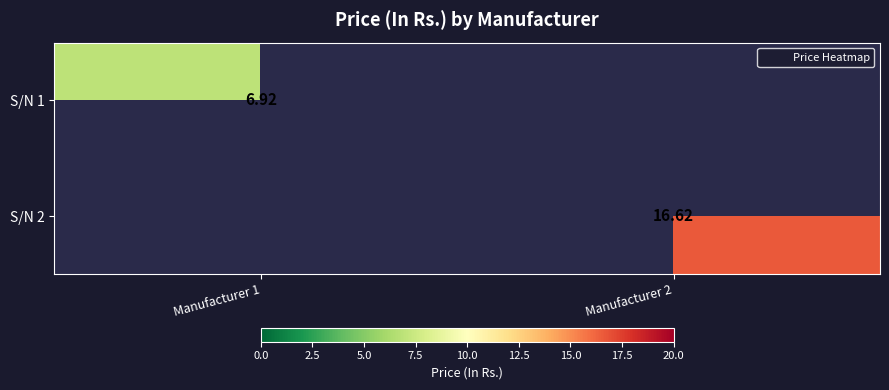

The S/N 1 series shows 6.9 at Manufacturer 1. True or false?

True